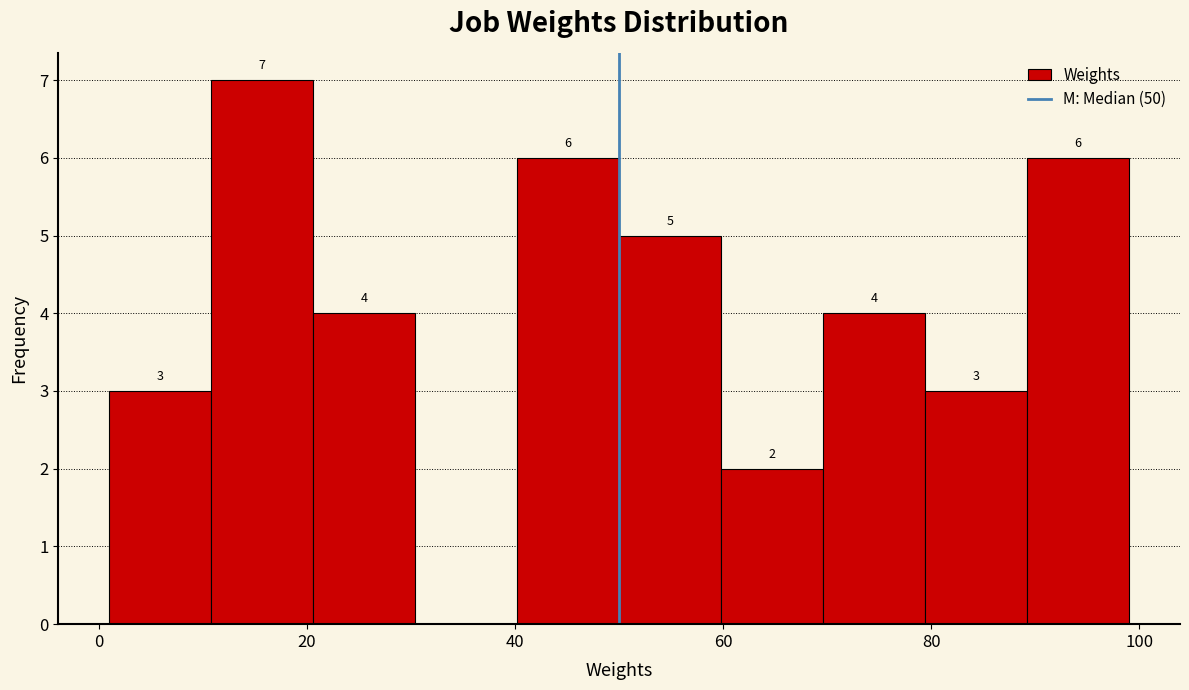

Over which range of the x-axis is the bar tallest?

10.8 to 20.6